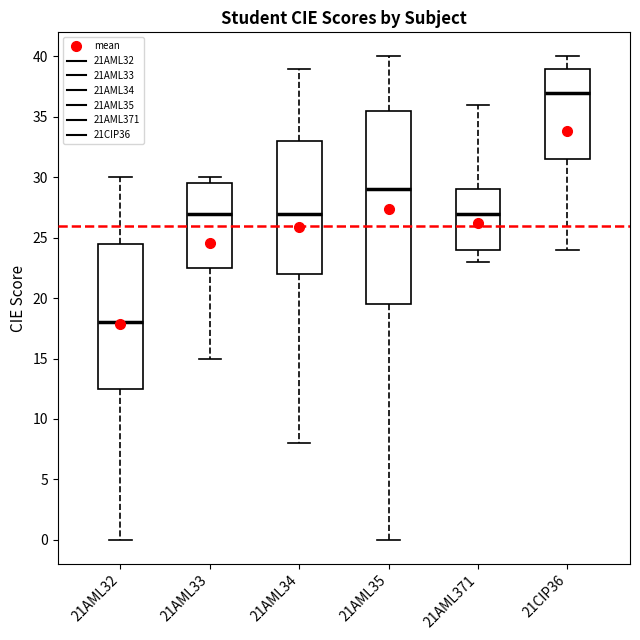

Reading left to right, transcribe this box plot: for each box, give where its median line is, the range the box spans, and where its two whiskers end, as read against the y-axis. The values are not printed on the chart, so give them approximately, as read against the axis.

21AML32: median 18.0, box 12.5 to 24.5, whiskers 0.0 to 30.0
21AML33: median 27.0, box 22.5 to 29.5, whiskers 15.0 to 30.0
21AML34: median 27.0, box 22.0 to 33.0, whiskers 8.0 to 39.0
21AML35: median 29.0, box 19.5 to 35.5, whiskers 0.0 to 40.0
21AML371: median 27.0, box 24.0 to 29.0, whiskers 23.0 to 36.0
21CIP36: median 37.0, box 31.5 to 39.0, whiskers 24.0 to 40.0